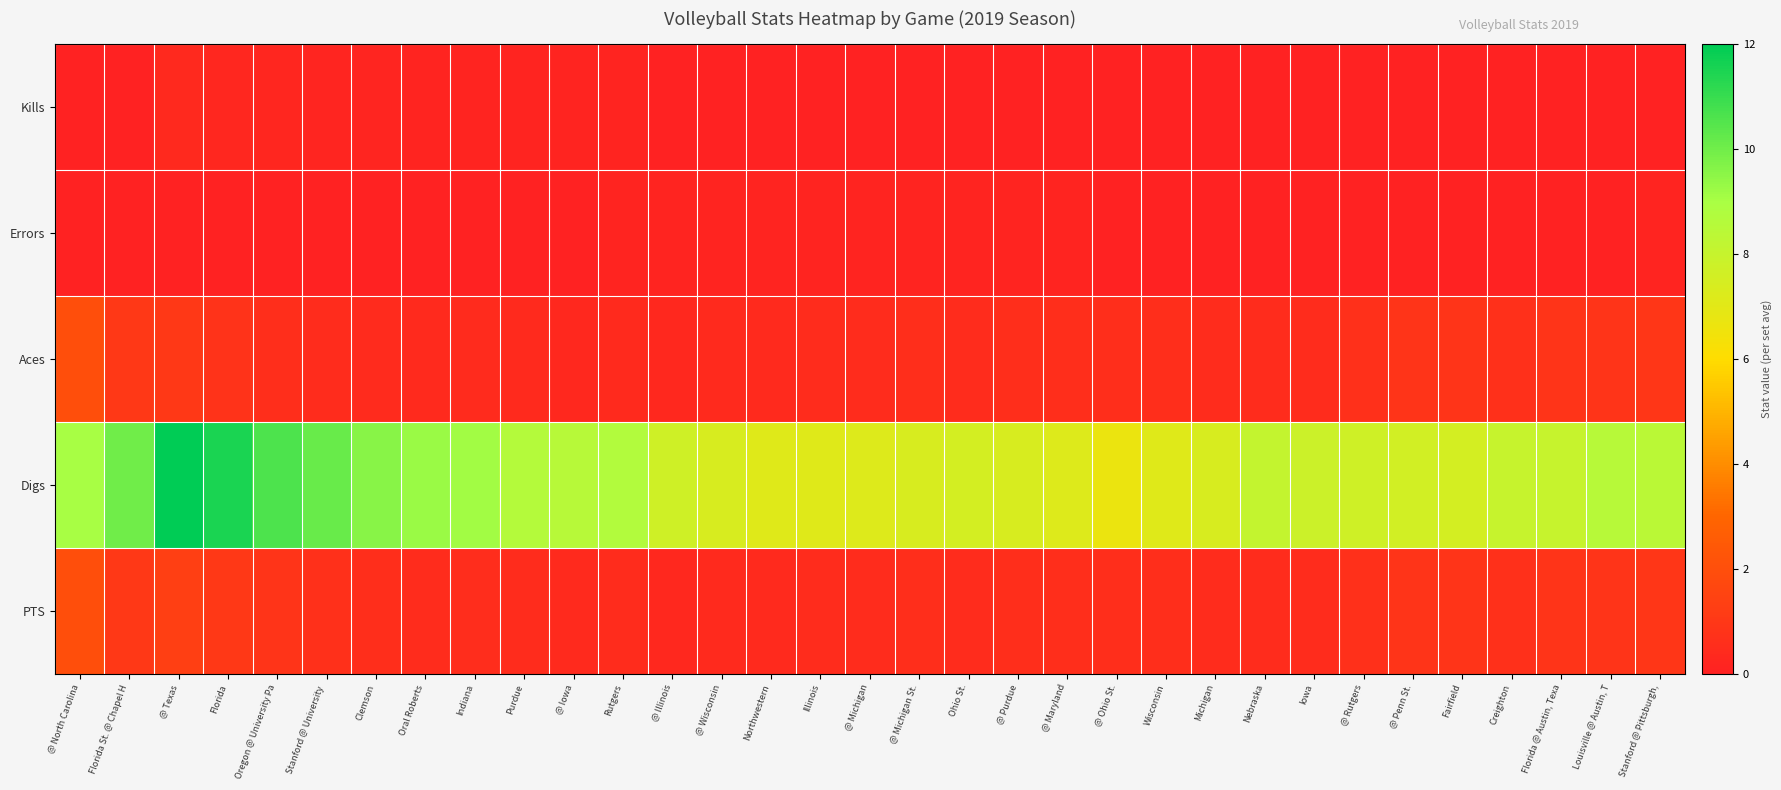

At which category is the sum across all series the highest?

@ Texas